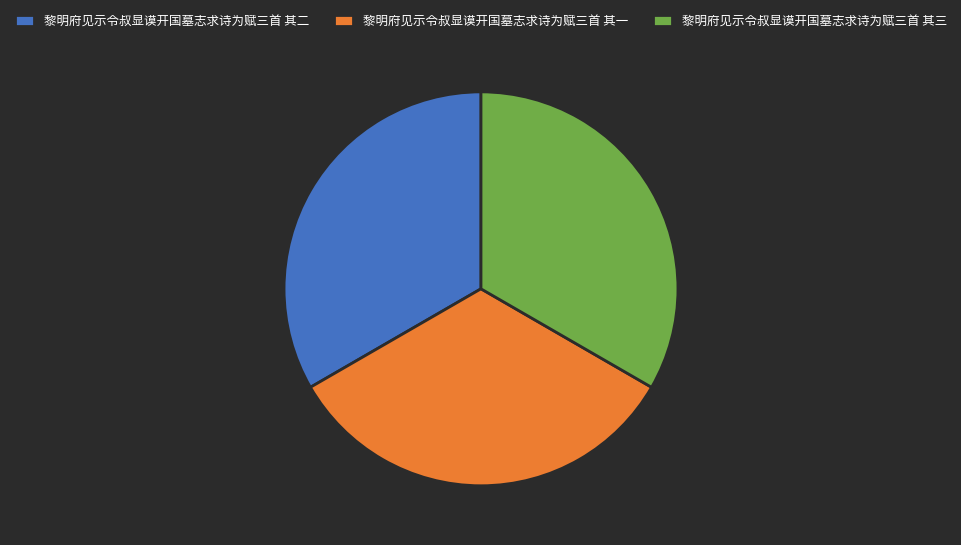

Is it true that 黎明府见示令叔显谟开国墓志求诗为赋三首 其一 is 33% of the pie?

True